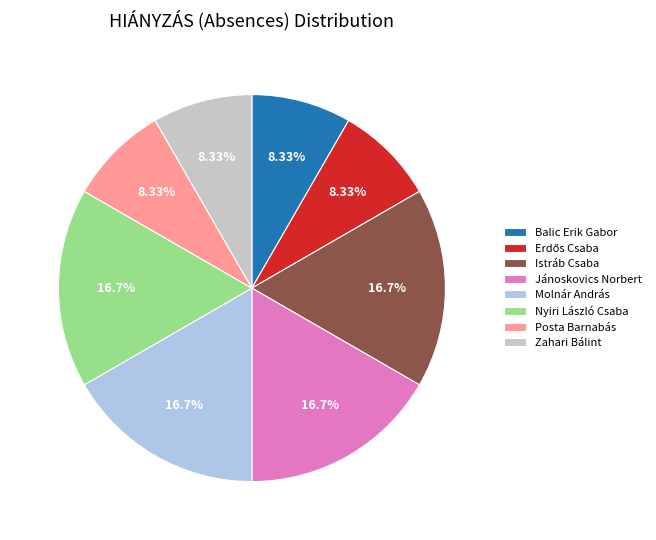

Is there any slice that represents more than half of the pie?

No